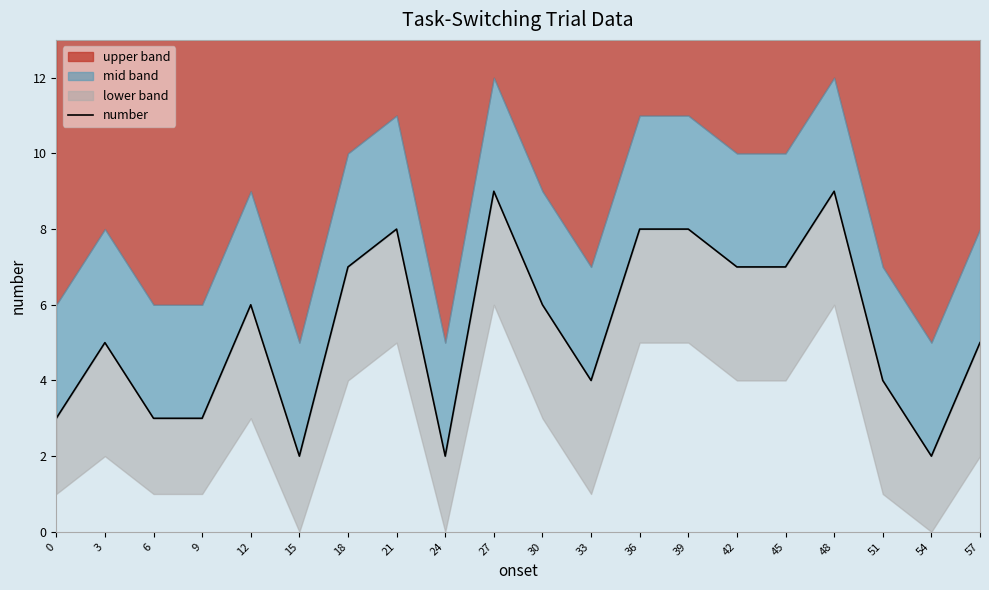

How many lines are shown in the chart?

1